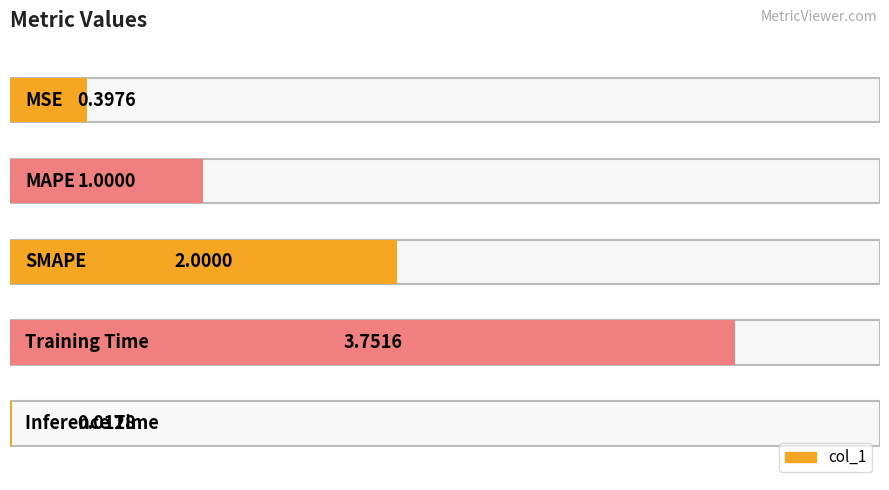

Does the chart contain stacked bars?

No